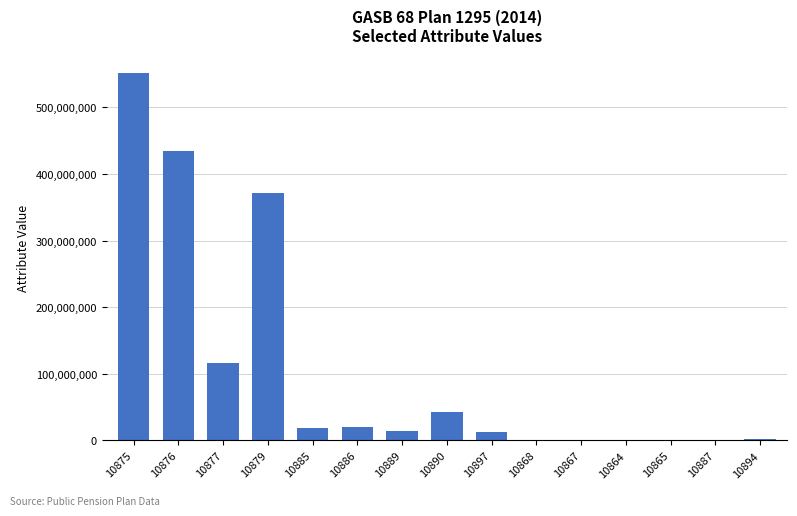

Are the bars horizontal?

No